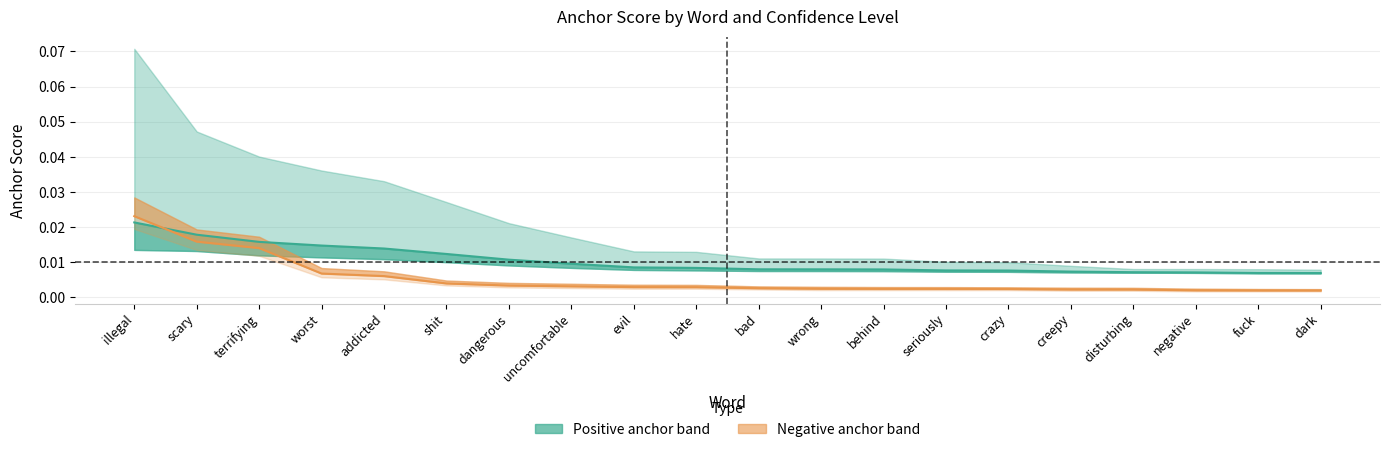

List the series in order of their peak value, lowest first.

0.80-positive anchor, 0.80-negative anchor